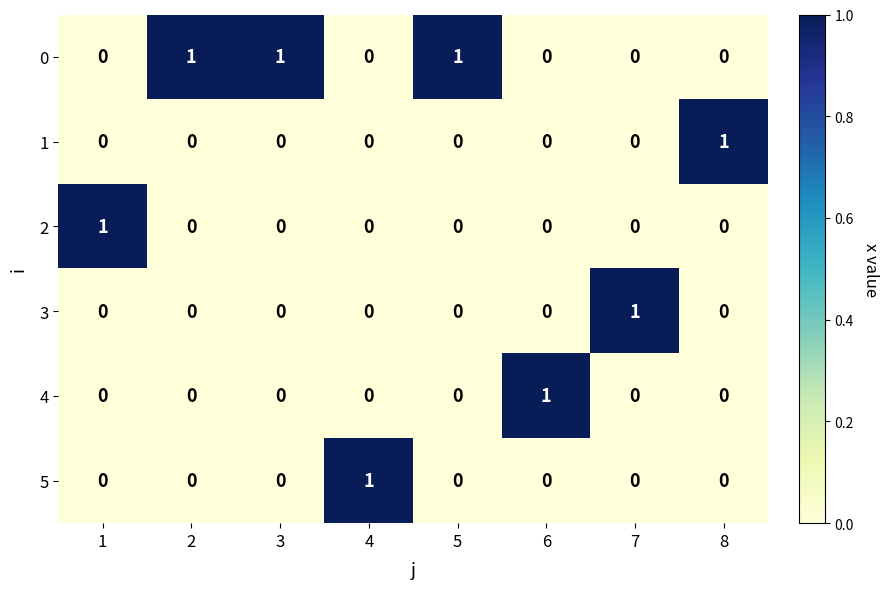

The 3 series shows 0 at 6. True or false?

True